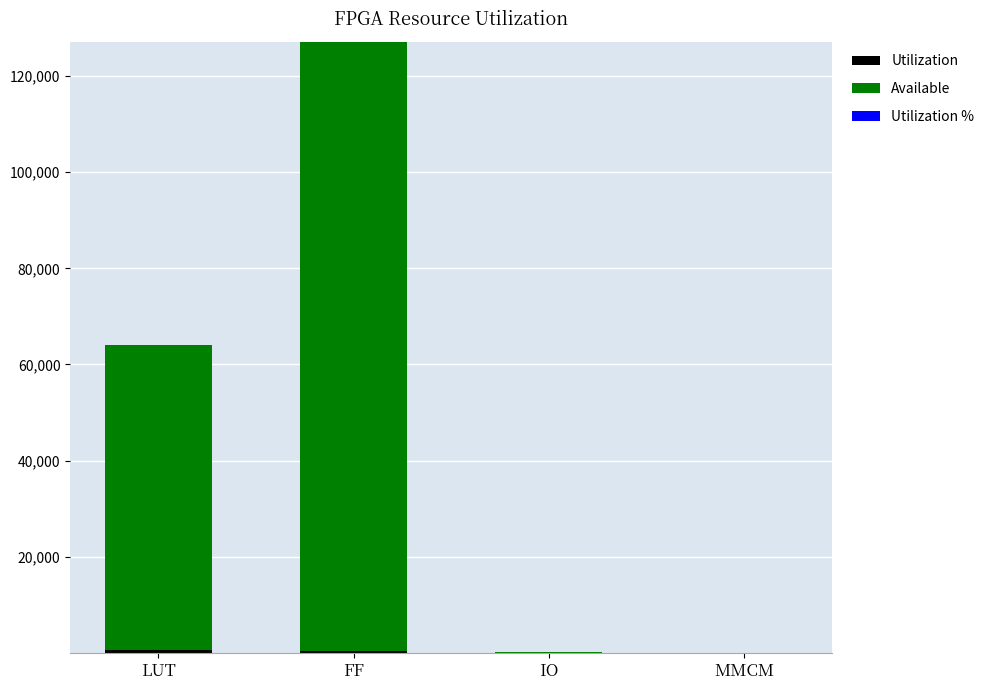

What is the total value across all series at IO?

239.5